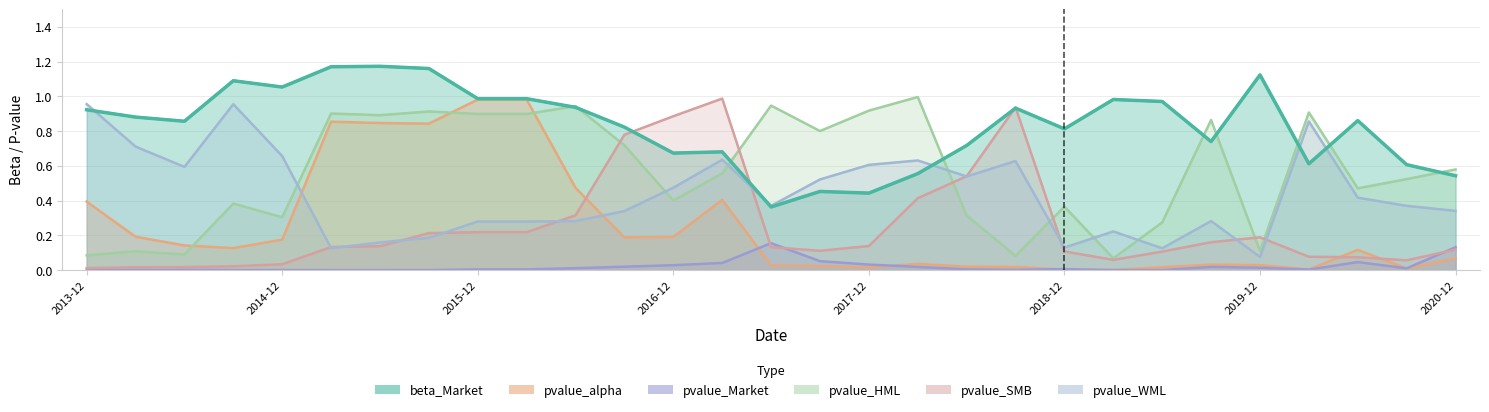

True or false: pvalue_HML and pvalue_alpha intersect in this chart.

True